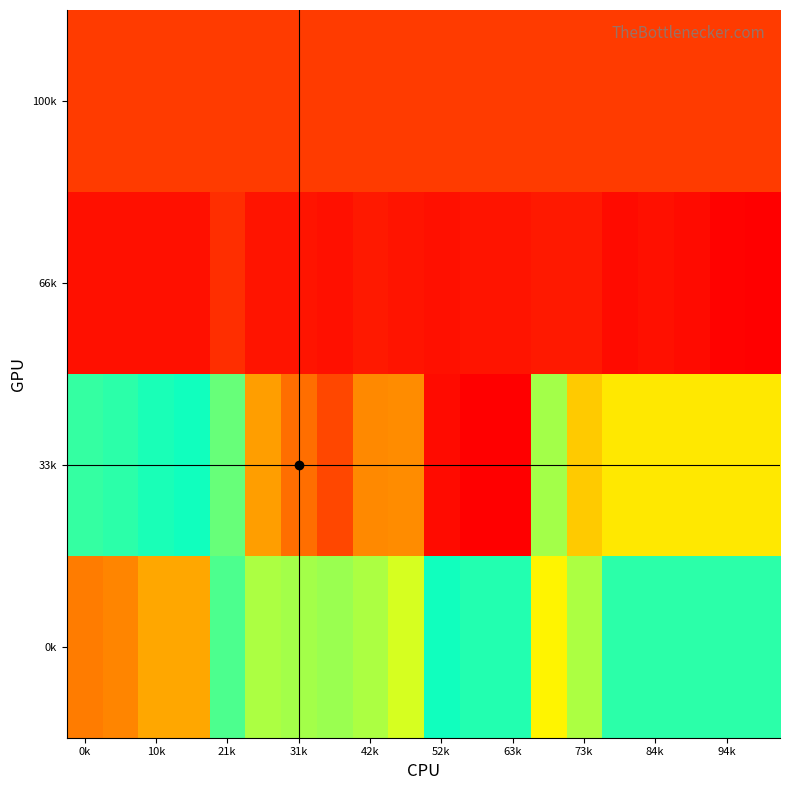

Rank the series by their maximum value, from lowest to highest.

0k, 33k, 100k, 66k